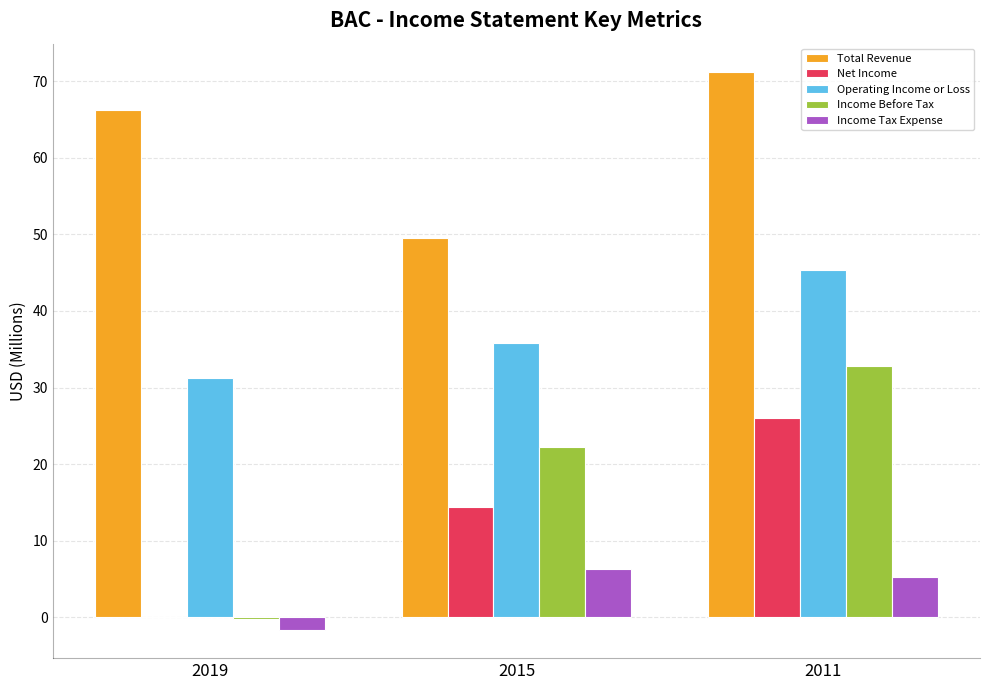

How many values in the Net Income series exceed 14?

2